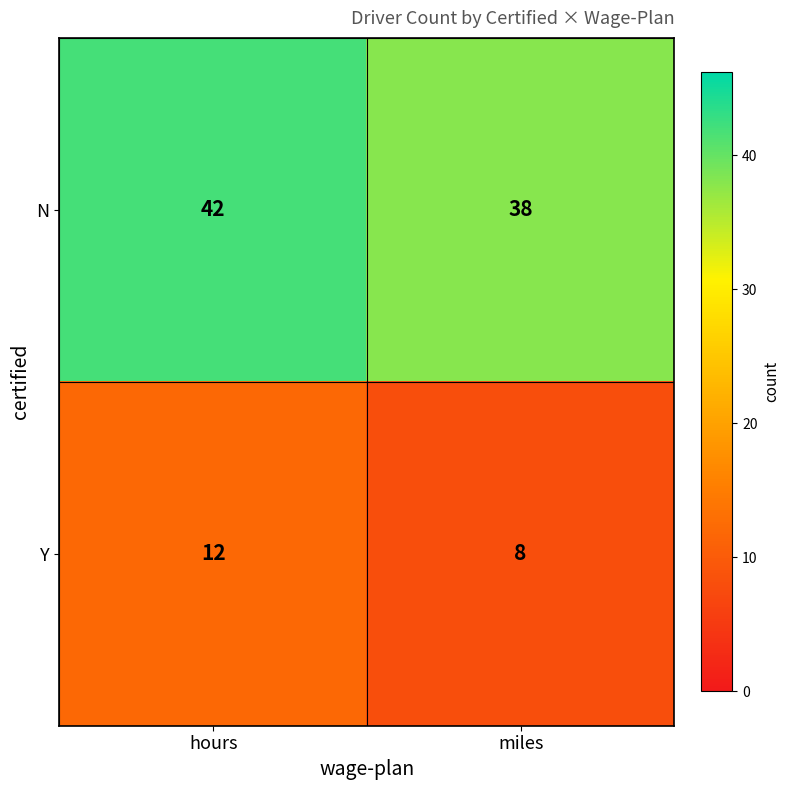

What is the spread (max minus min) of values at miles?

30